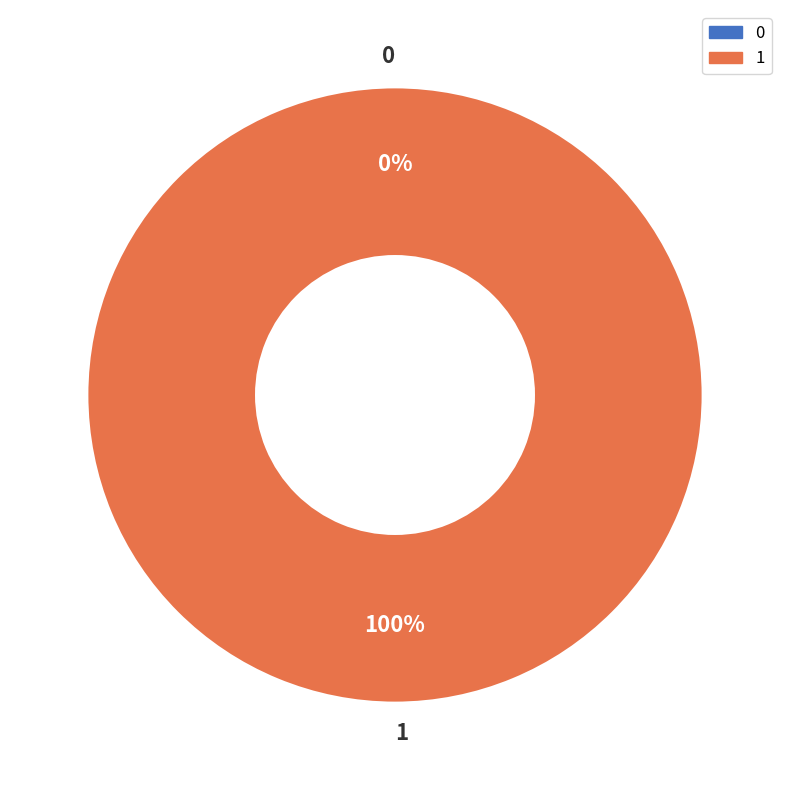

How many slices are in this pie chart?

2